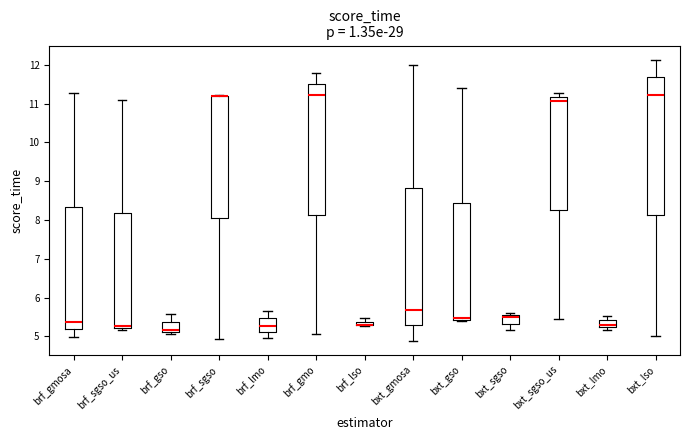

Where is the lower edge of the box for brf_sgso on the y-axis? The values are not printed on the chart, so give them approximately, as read against the axis.

8.1